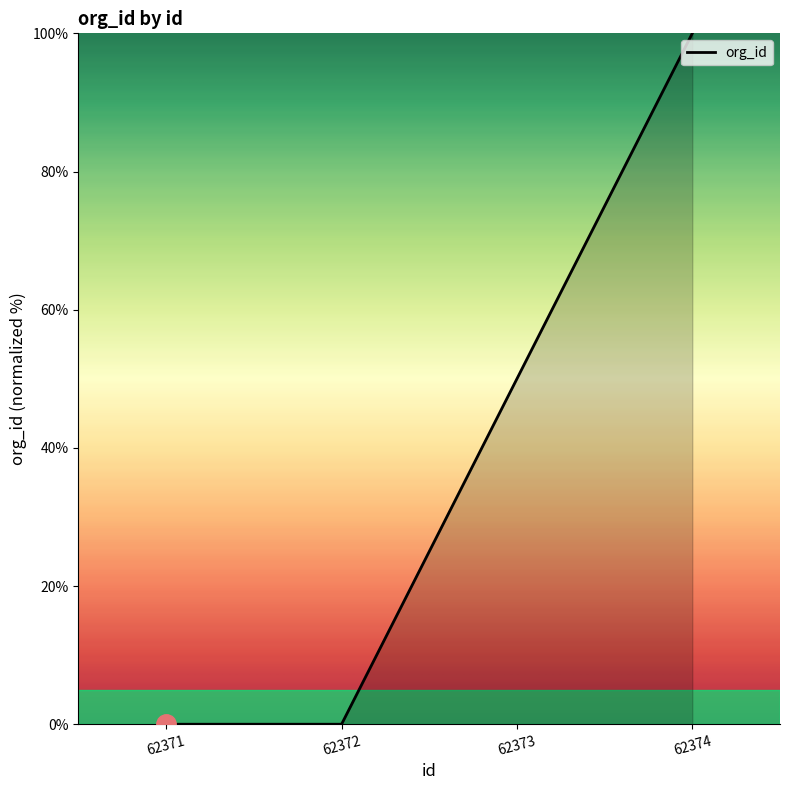

True or false: there are more than 2 points higher than both neighbors.

False